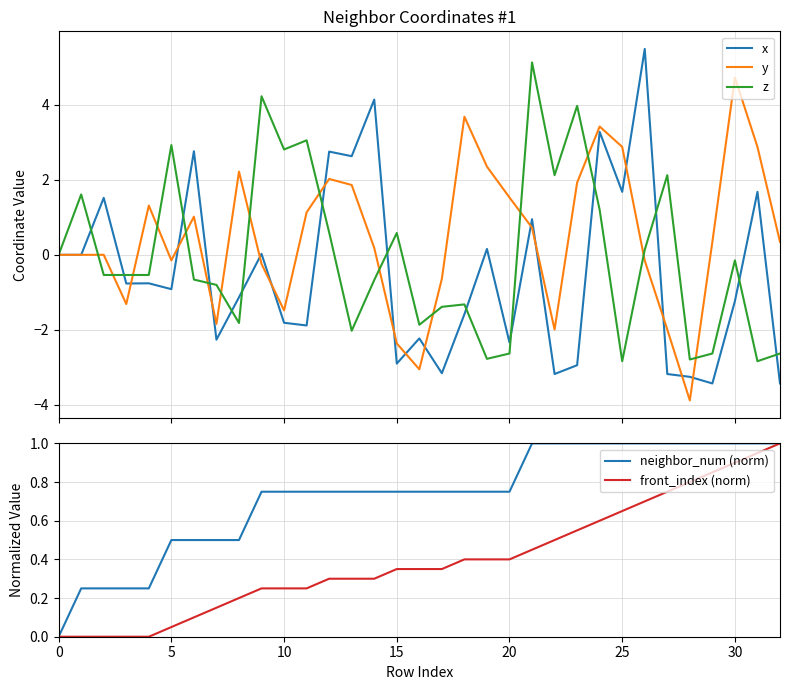

What is the highest value of the front_index (norm) series?

1.0